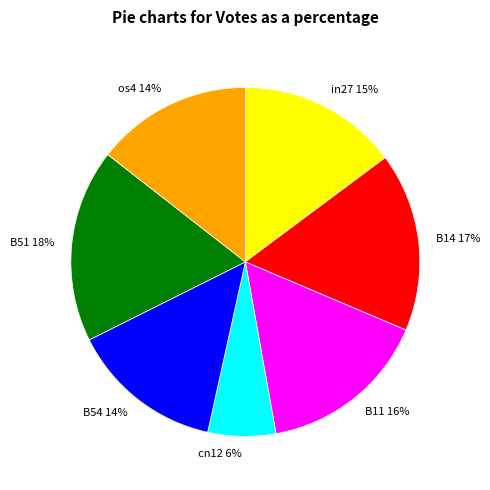

Combined, do cn12 and in27 account for over 50%?

No